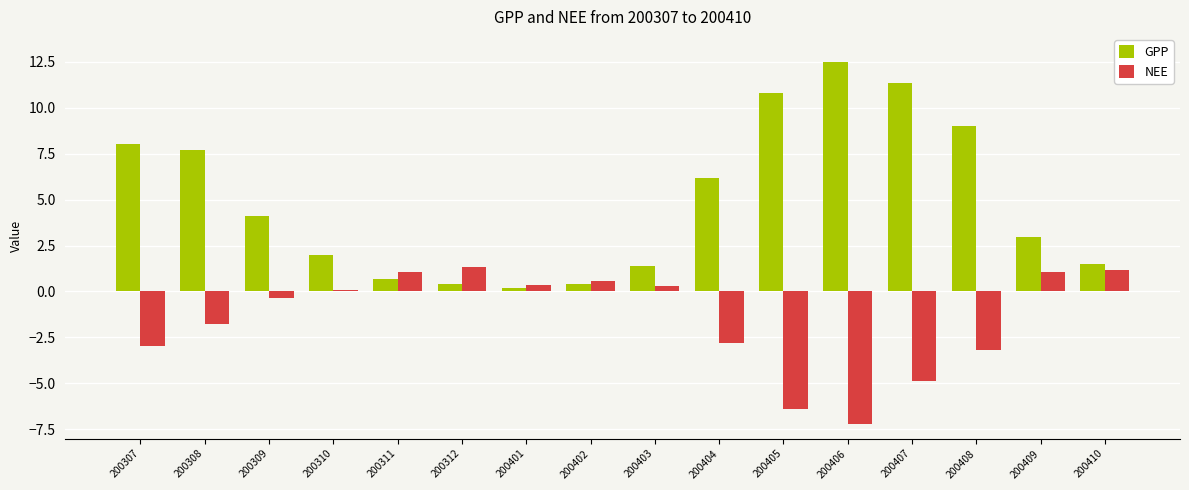

Where is NEE nearest to the value -2?

200308